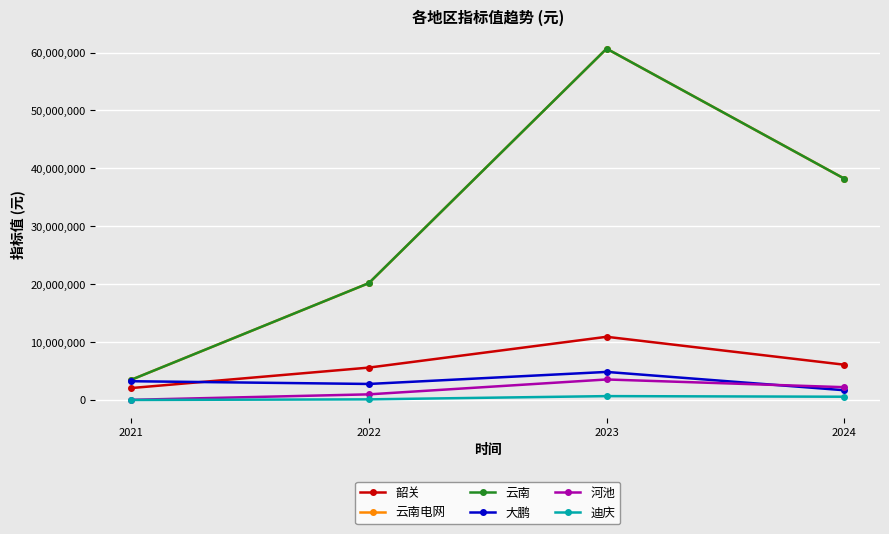

What is the difference between the maximum and second lowest values in the 云南电网 series?

40476151